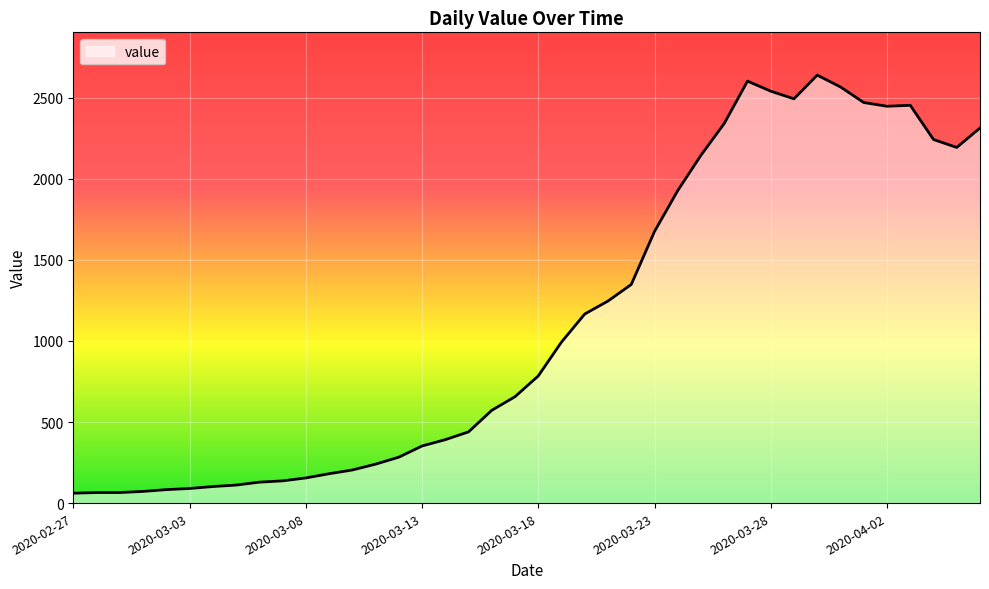

How many values are below 784?

20